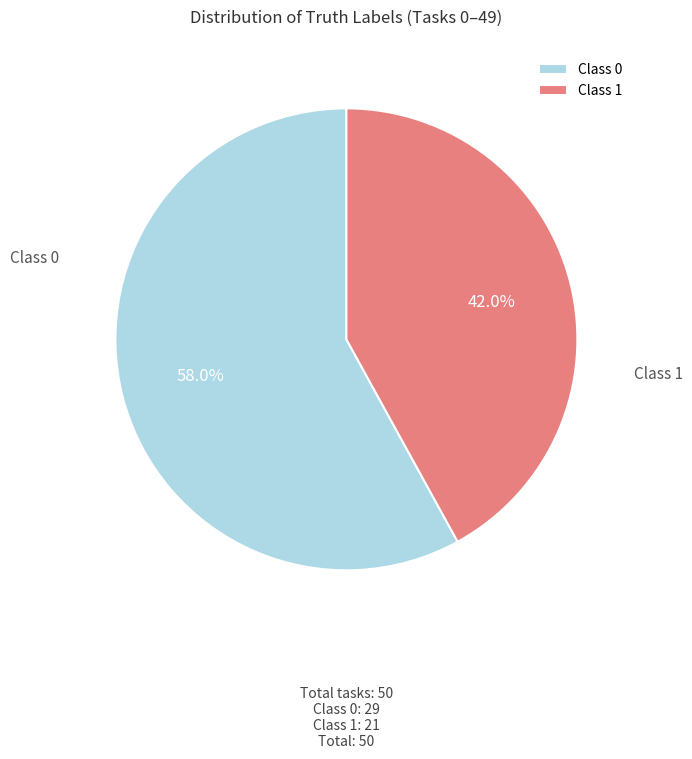

Which category has the smallest portion of the pie?

Class 1